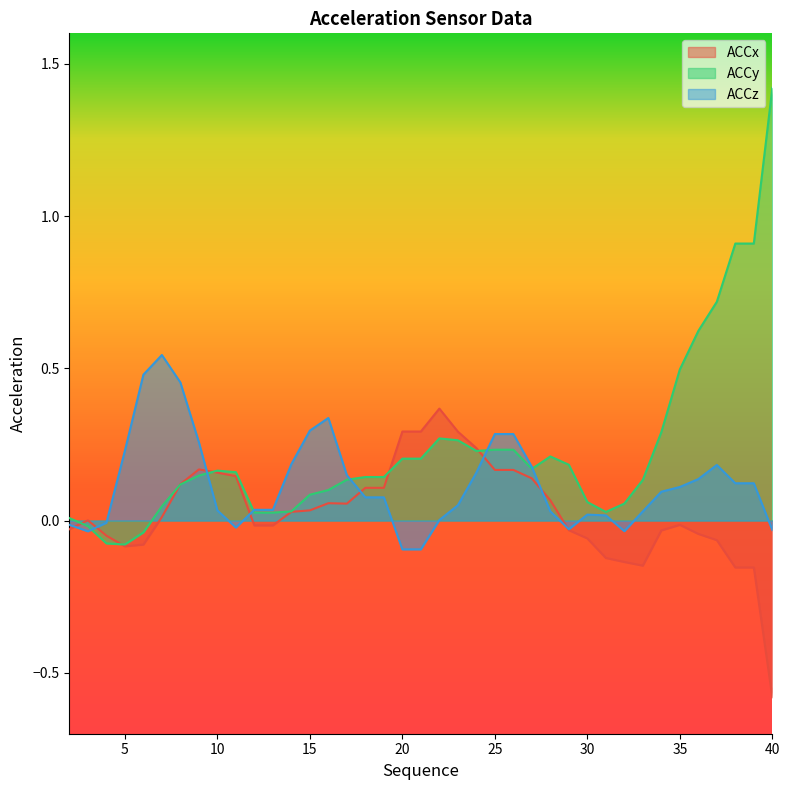

What is the difference between the second highest and second lowest values in the ACCx series?

0.4